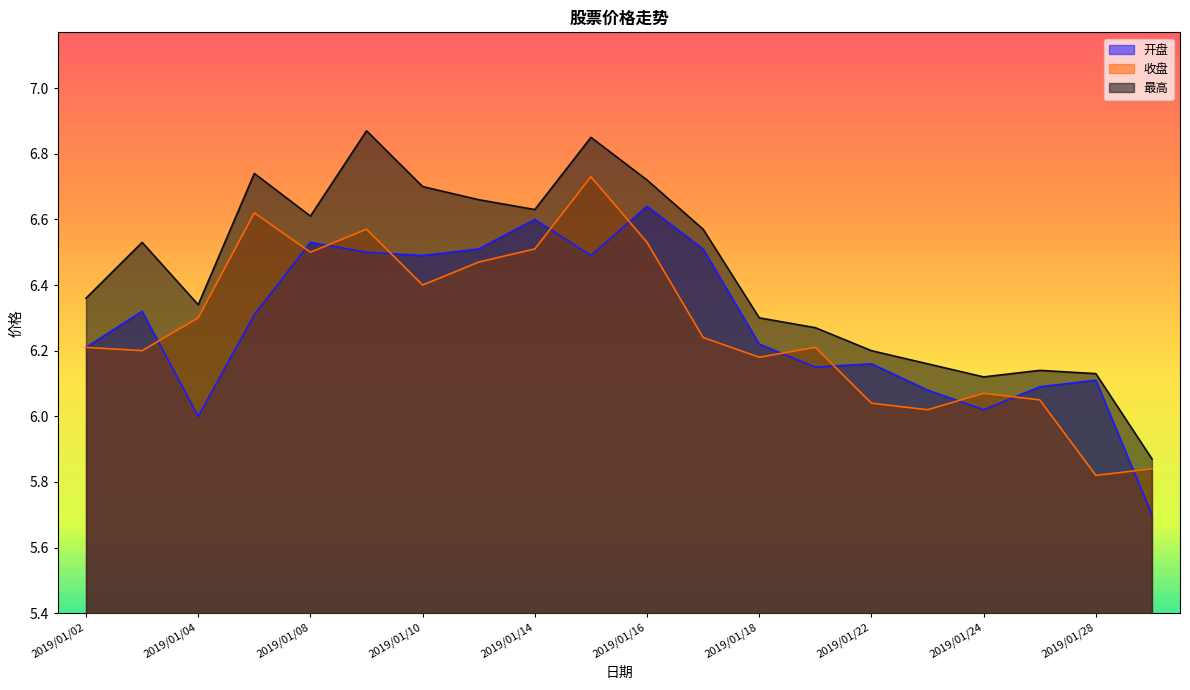

What is the difference between the maximum and minimum values in the 最高 series?

1.0